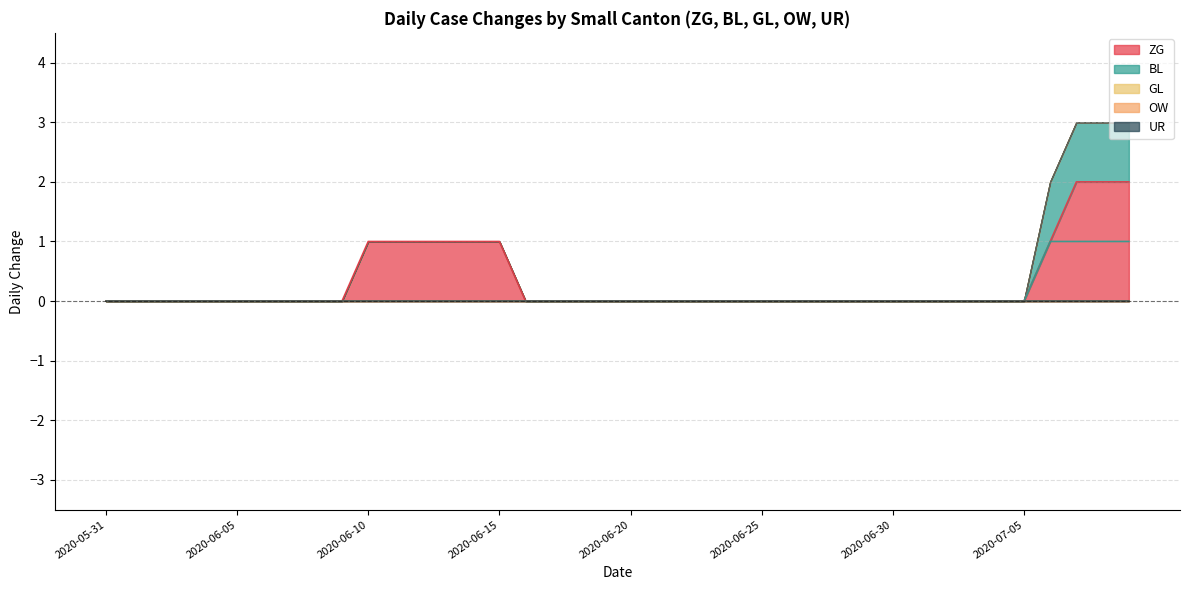

At which label is OW closest to 0?

2020-05-31